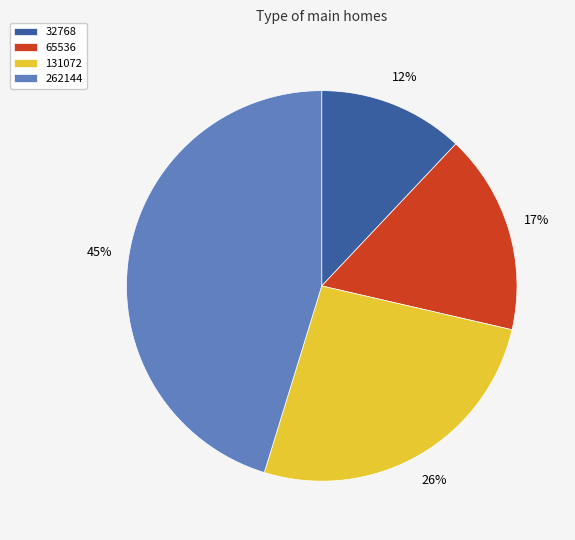

To the nearest percent, what is the difference between the 32768 and 131072 slice percentages?

14%